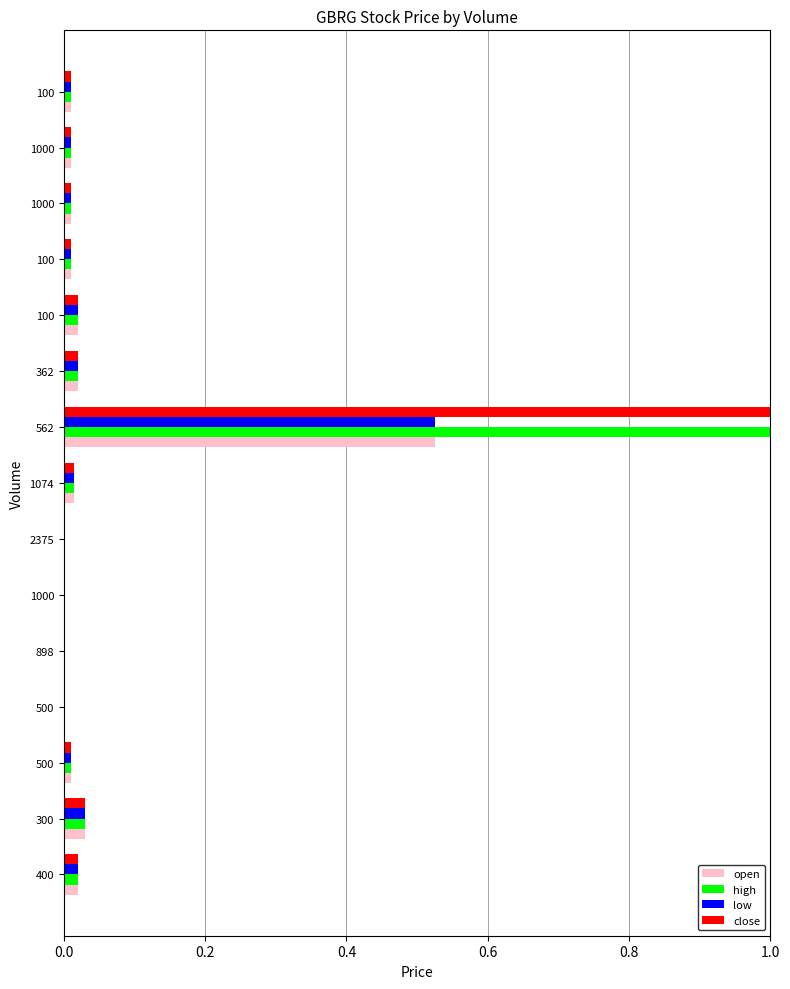

What is the greatest value displayed?

1.0